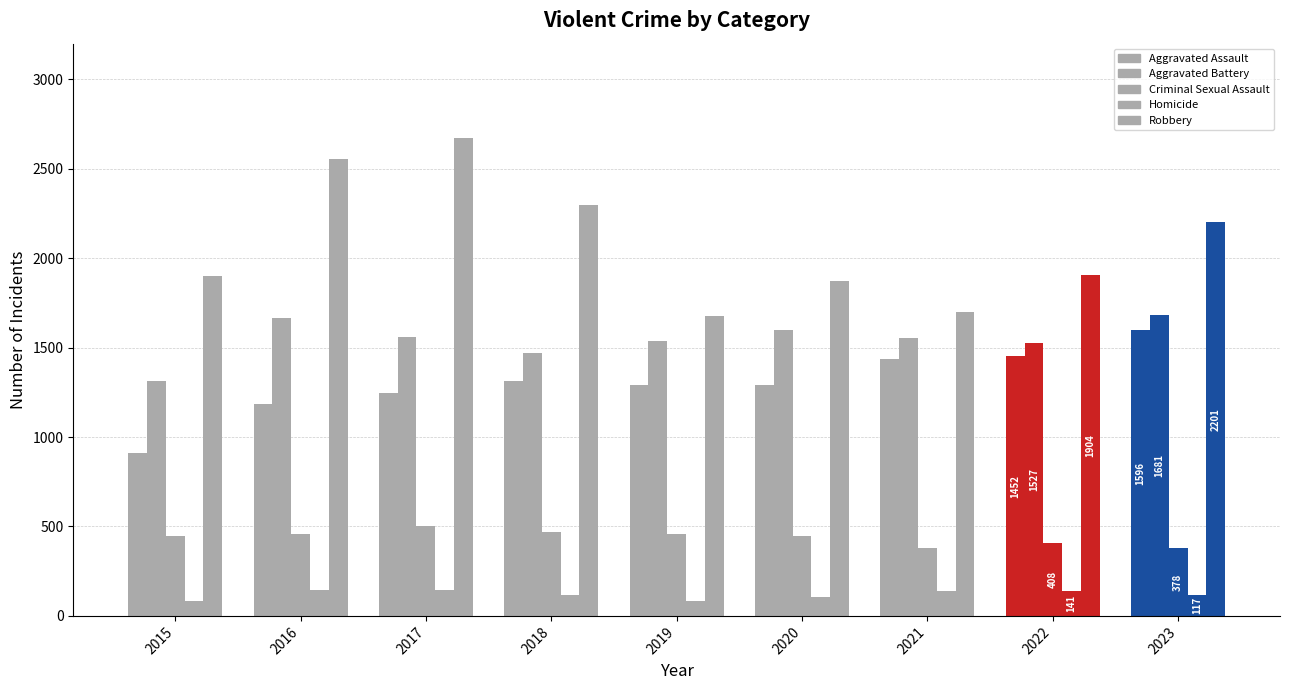

Rank the categories by Criminal Sexual Assault value from lowest to highest.

2021, 2023, 2022, 2015, 2020, 2016, 2019, 2018, 2017